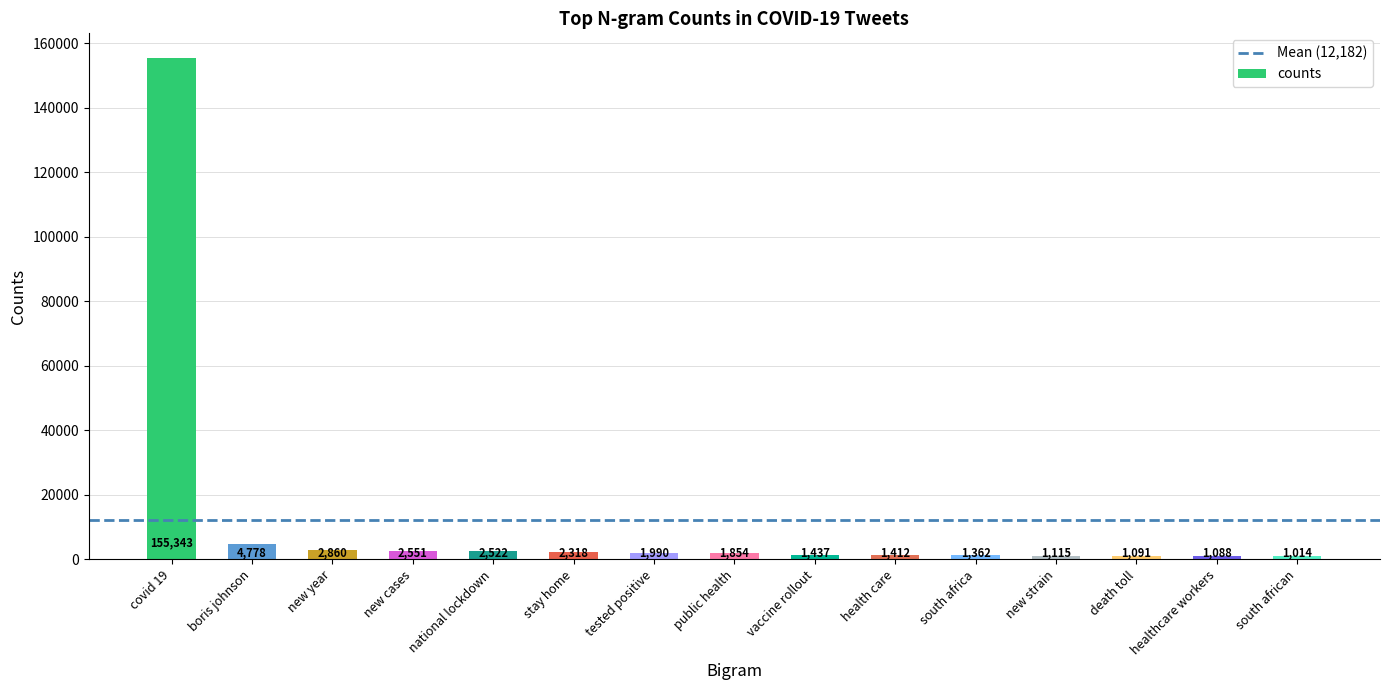

What is the sum of all values?

182735